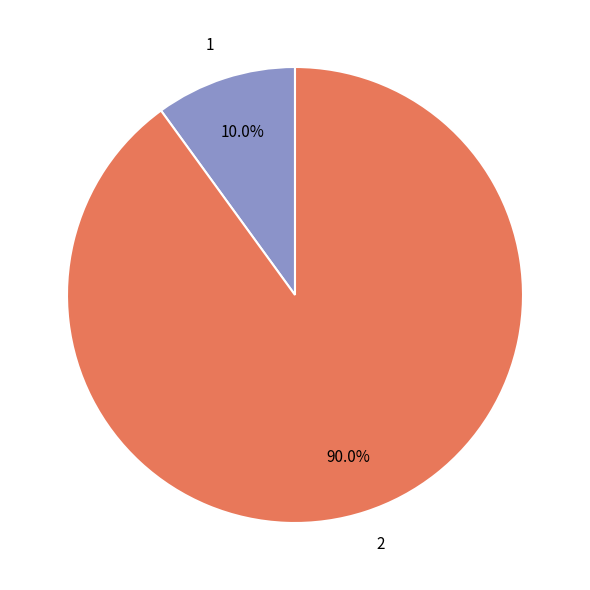

Which category accounts for the majority?

2